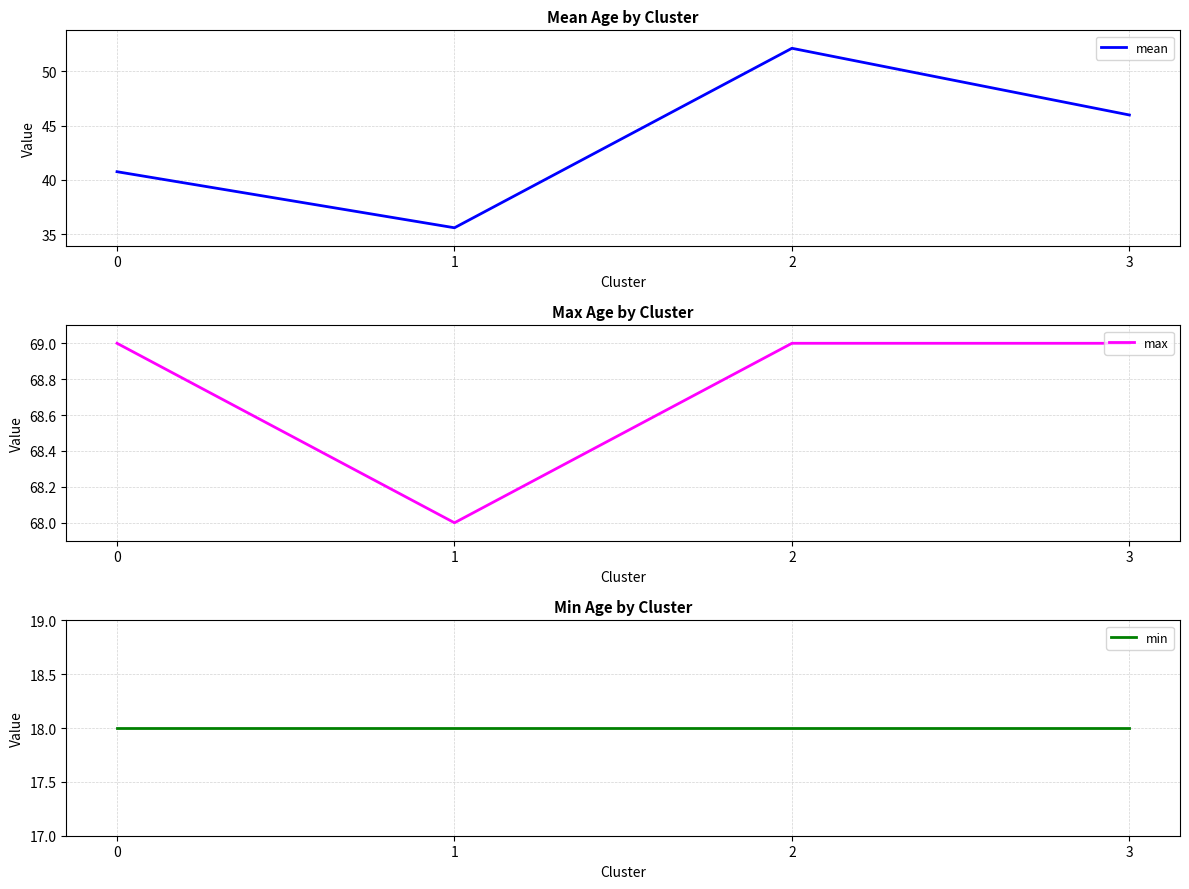

Rank the series by their maximum value, from lowest to highest.

min, mean, max